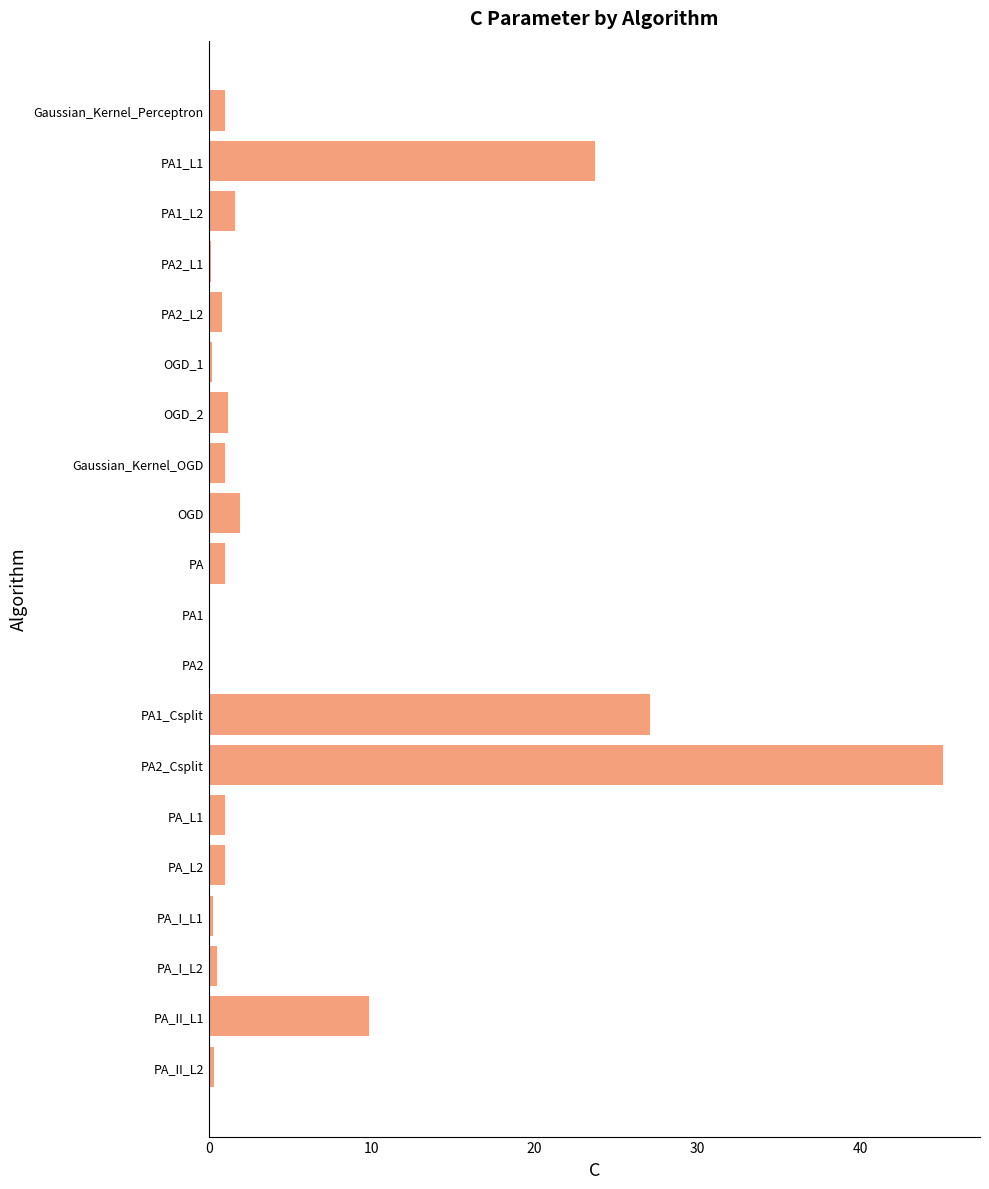

Which label corresponds to the largest value in the chart?

PA2_Csplit